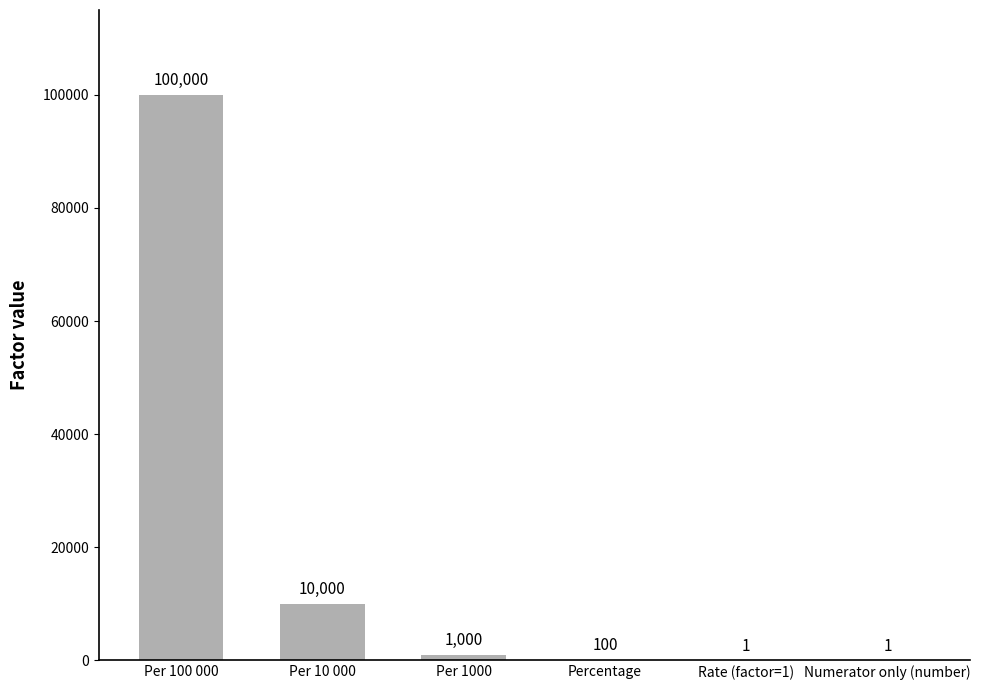

What value does the data have at Percentage?

100